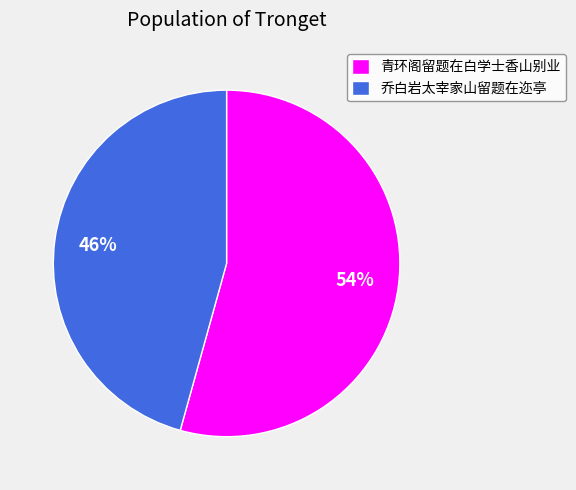

How many segments does this pie chart have?

2